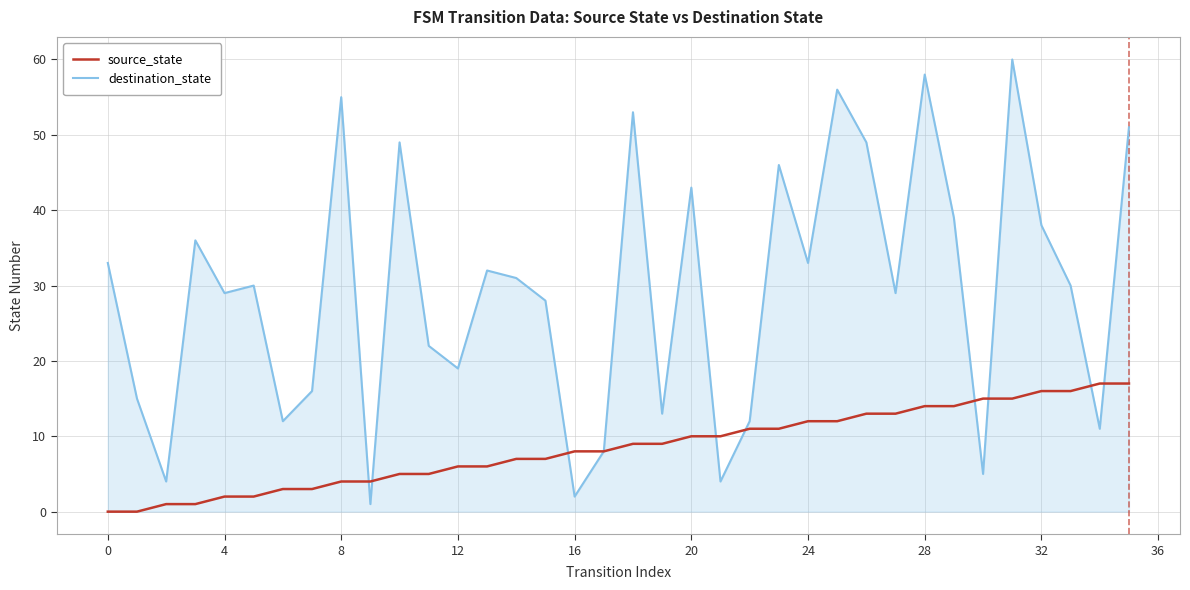

What is the maximum value shown in the chart?

60